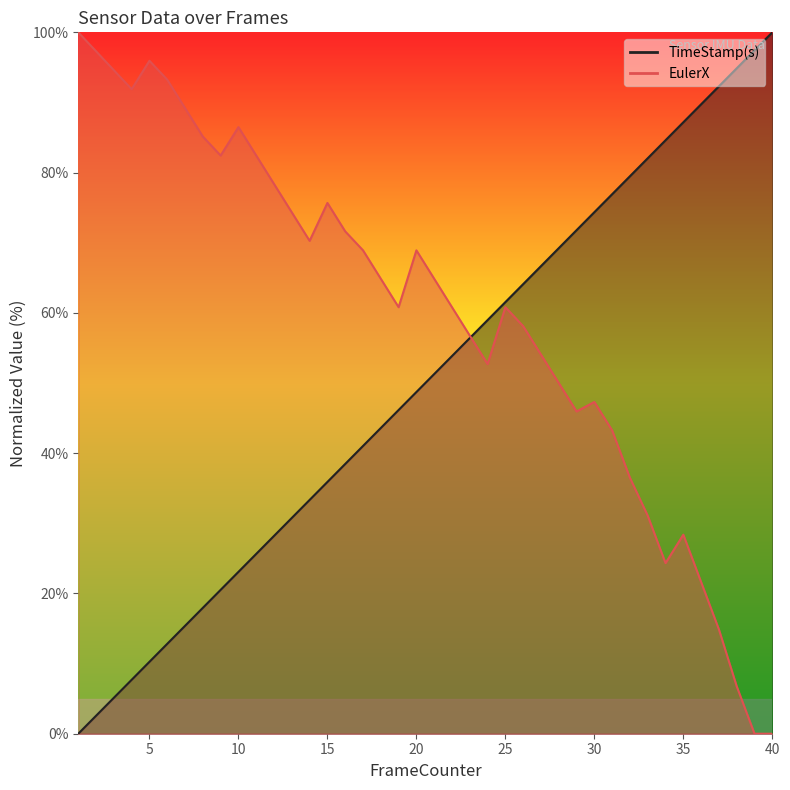

Which has a higher value, 12 or 11?

11